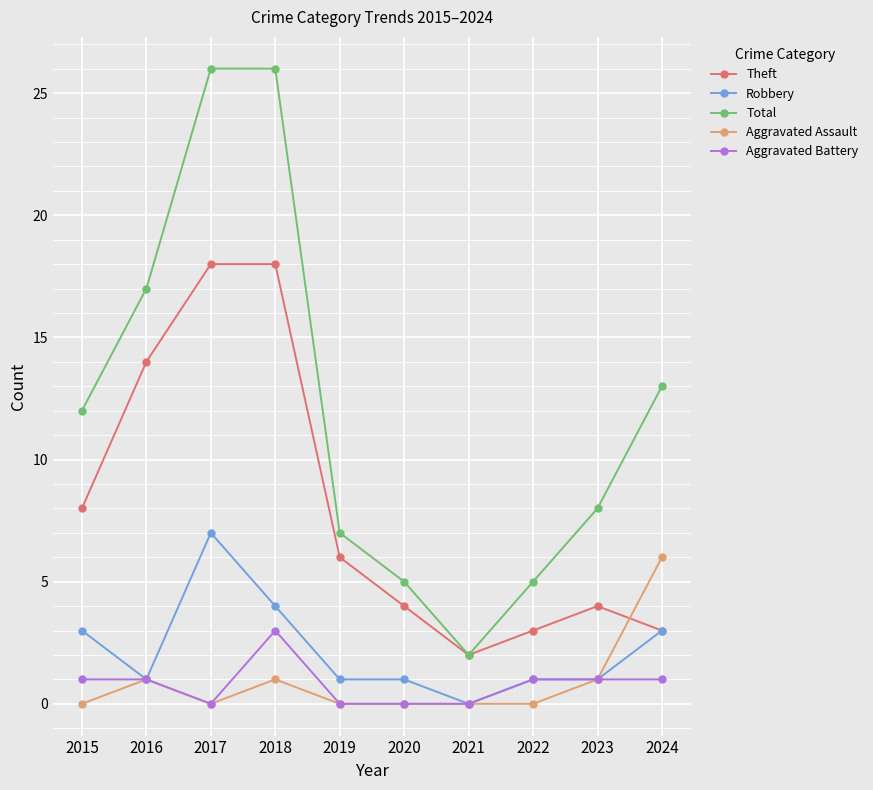

What is the highest value of the Aggravated Assault series?

6